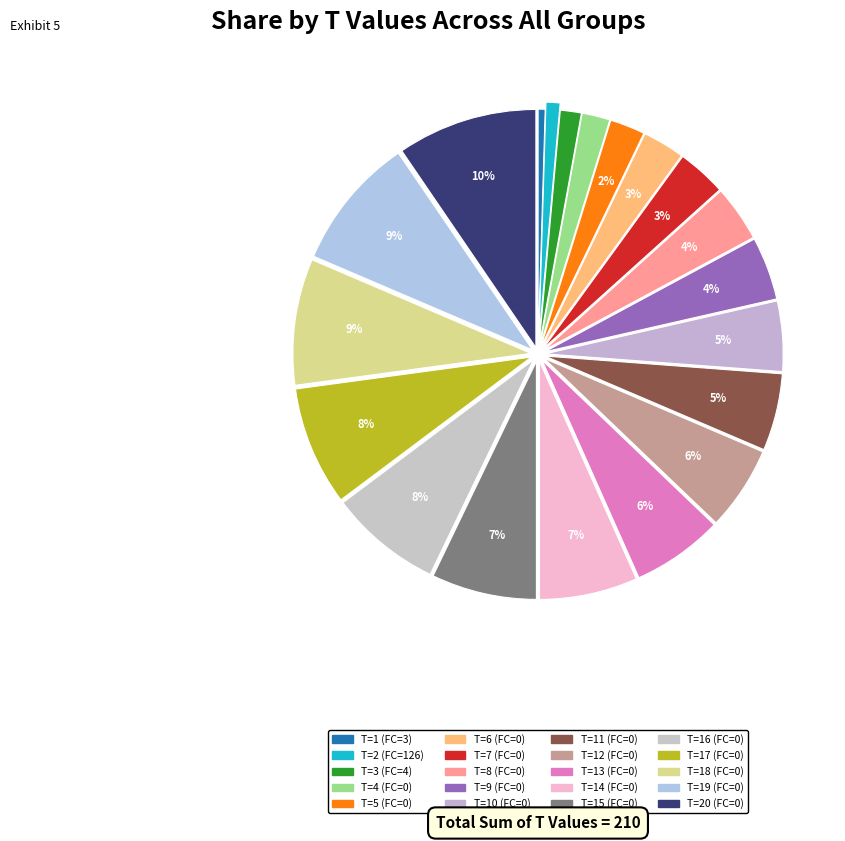

How many slices are in this pie chart?

20